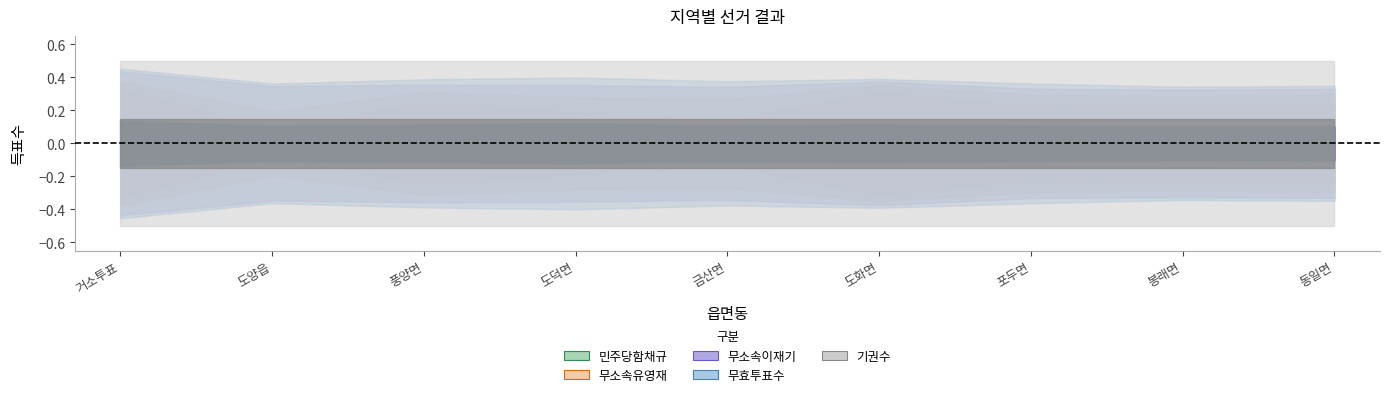

Which series ends up on top after the final intersection of 무소속유영재 and 기권수?

기권수